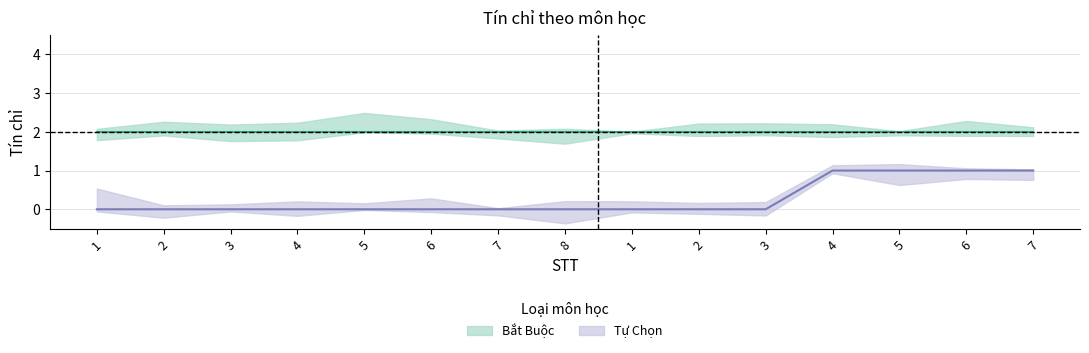

True or false: Tự Chọn has a value of 1 at 4.

False